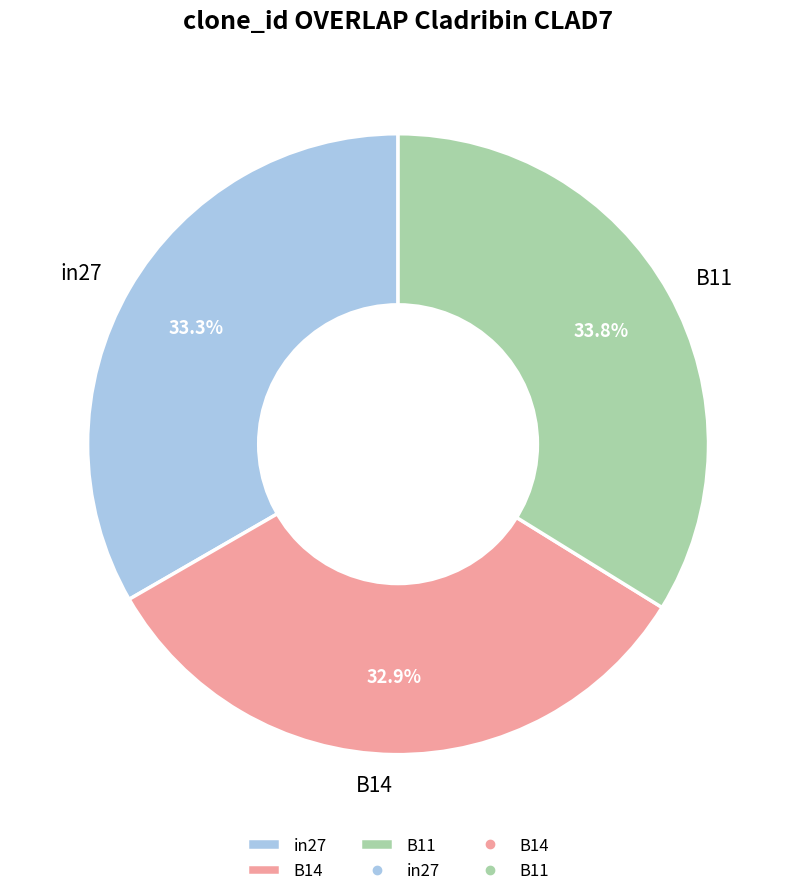

True or false: B14 accounts for 23% of the total.

False